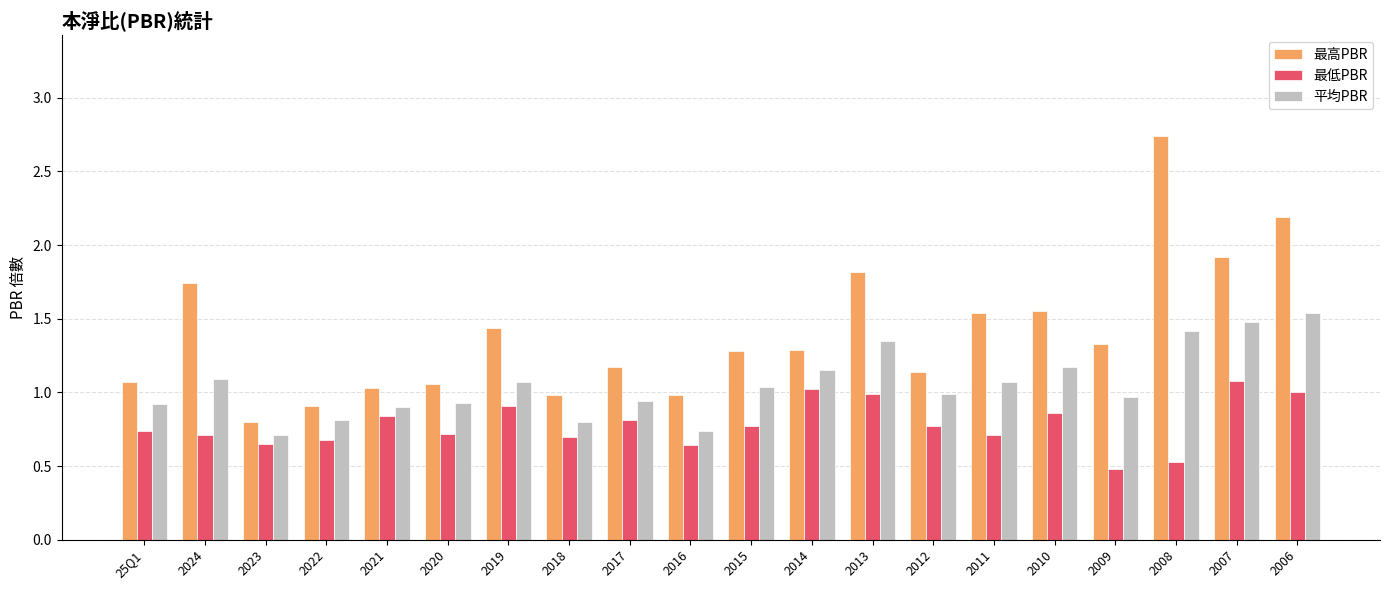

The value of 最高PBR at 2008 is 1.2. True or false?

False